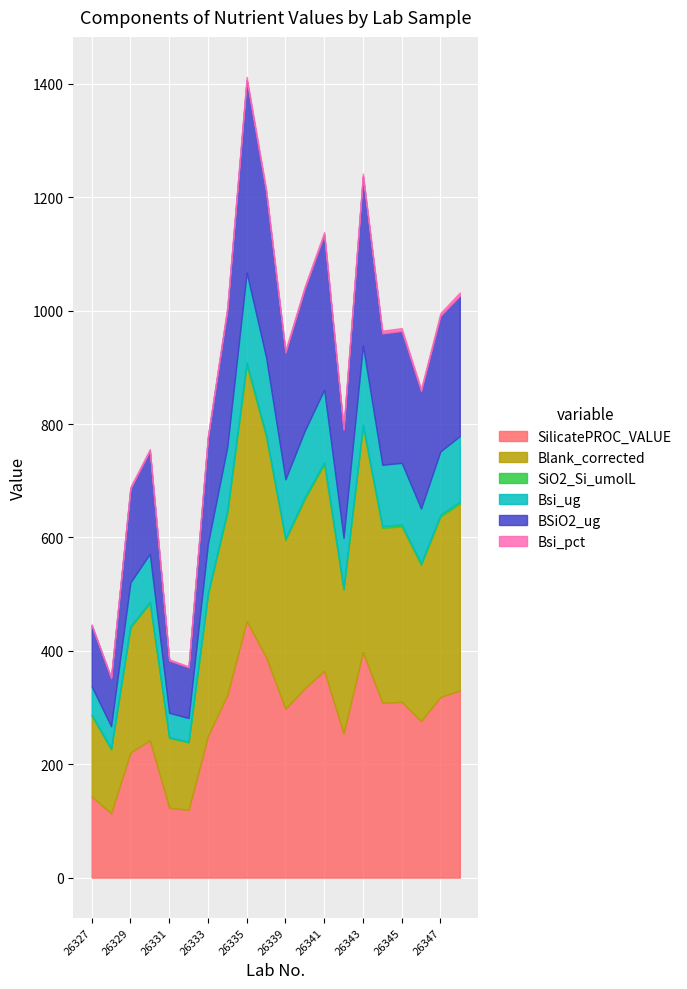

The SilicatePROC_VALUE series shows 330.0 at 26348. True or false?

True